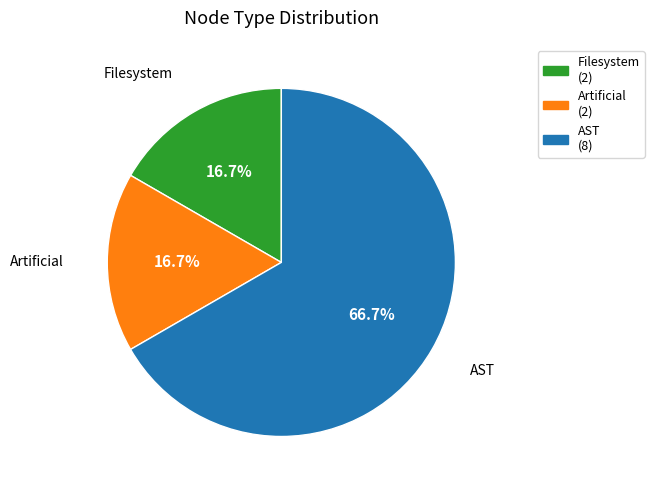

Which has a higher value, Filesystem or AST?

AST